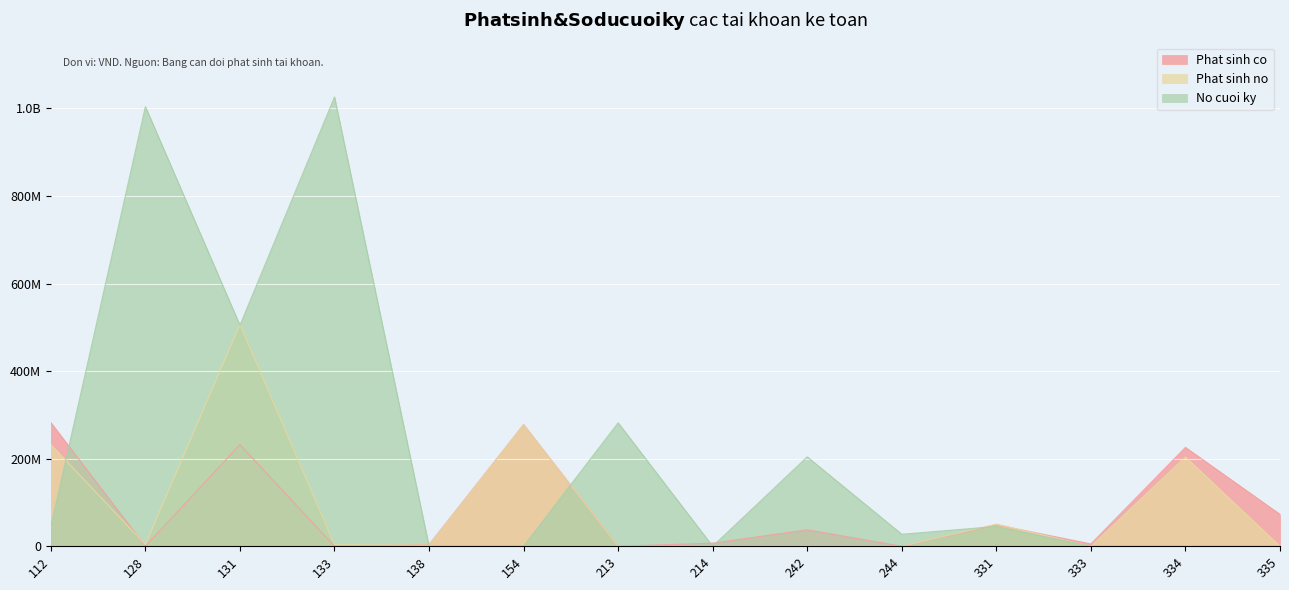

What is the total value across all series at 214?

7109419